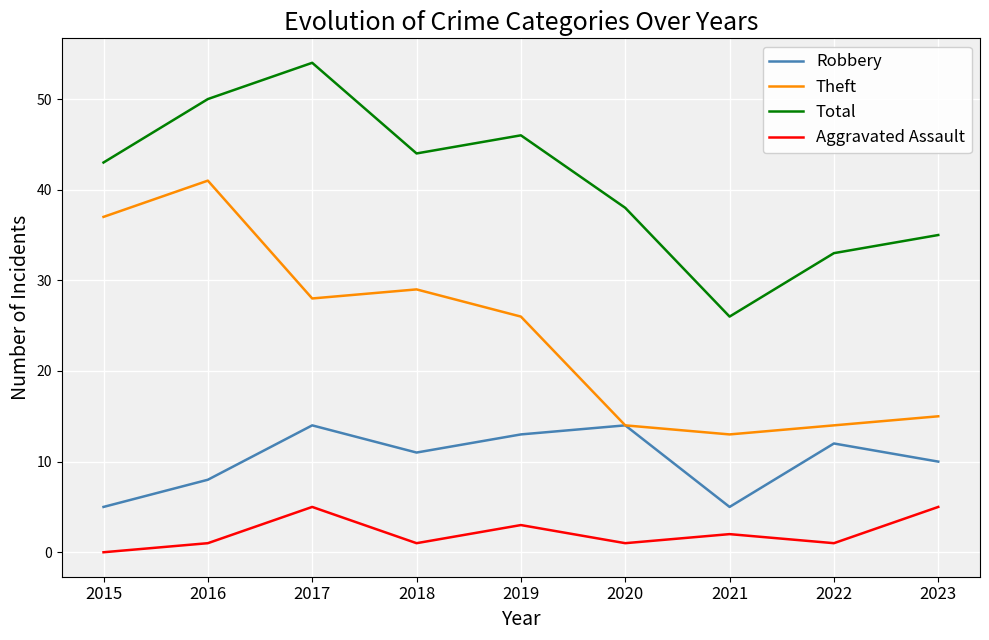

What is the sum of all Aggravated Assault values?

19